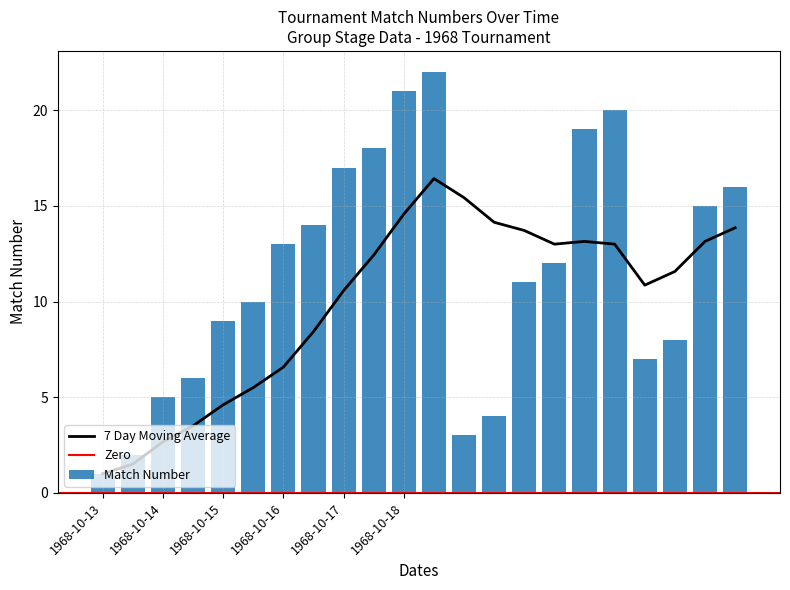

What is the approximate value at 1968-10-16?

13